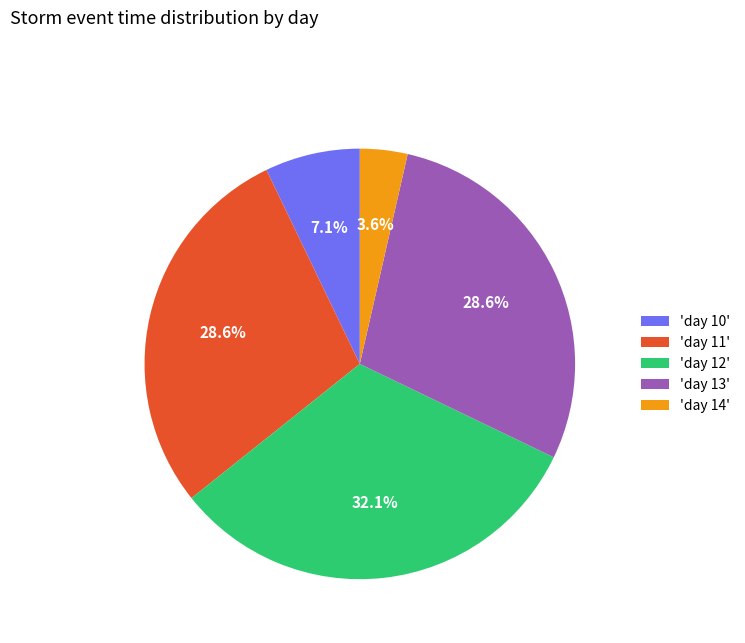

Is there a majority slice in this chart?

No